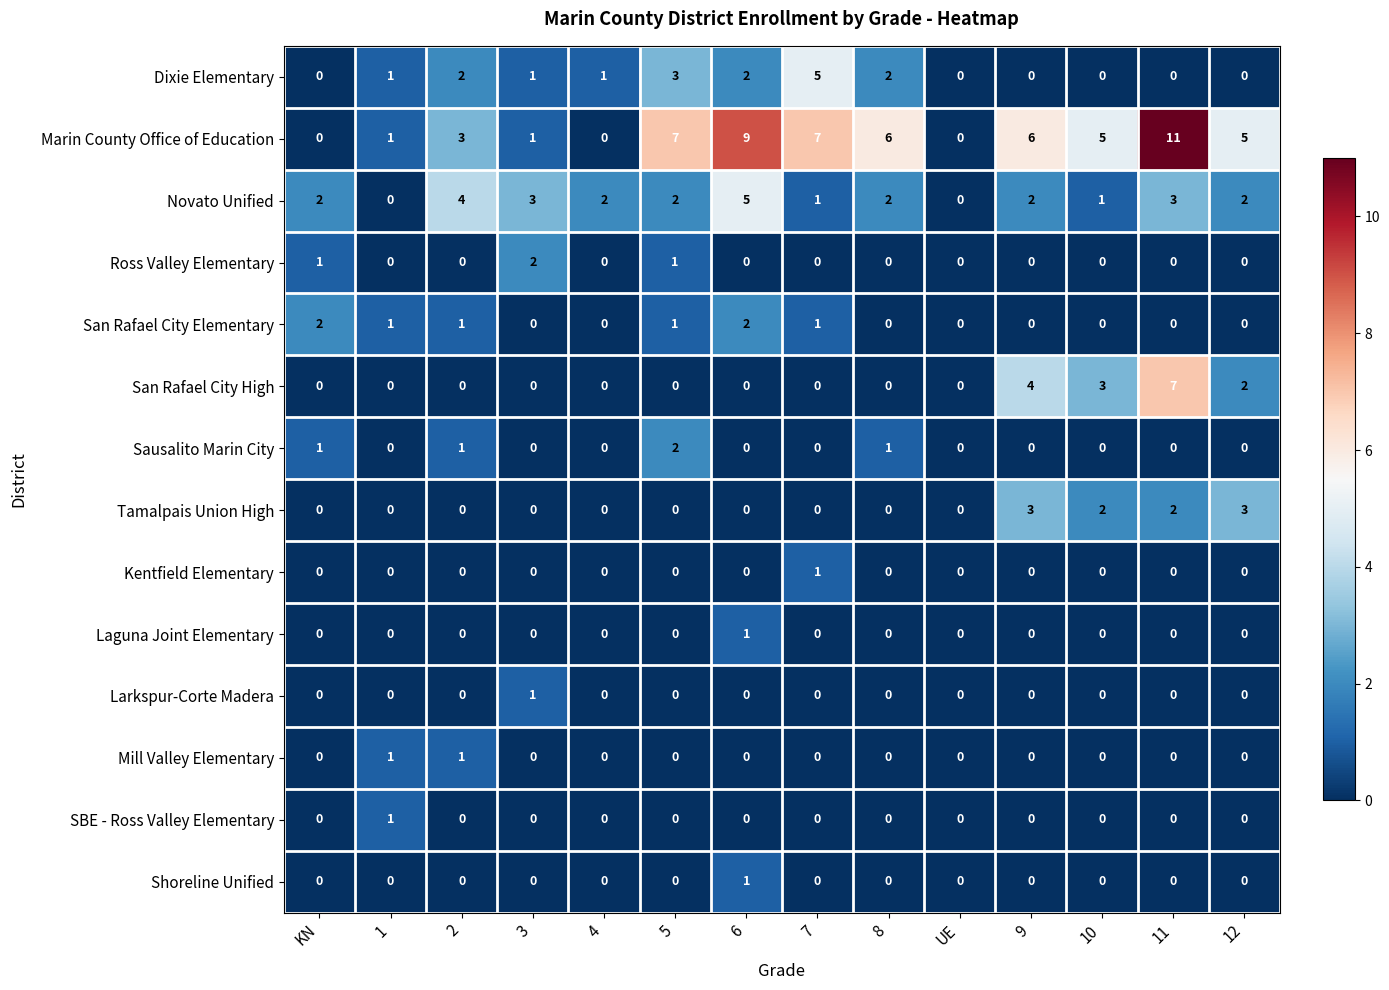

At which category is the sum across all series the highest?

11